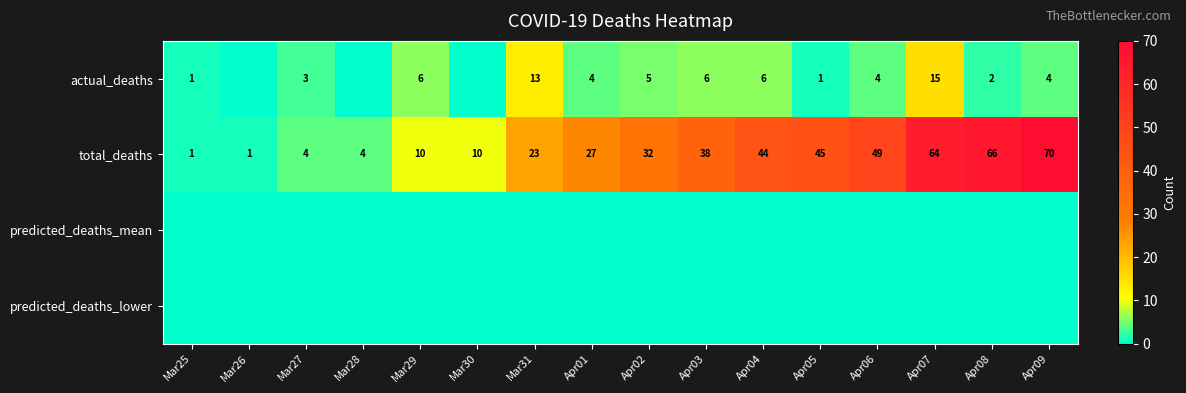

What is the maximum value for total_deaths?

70